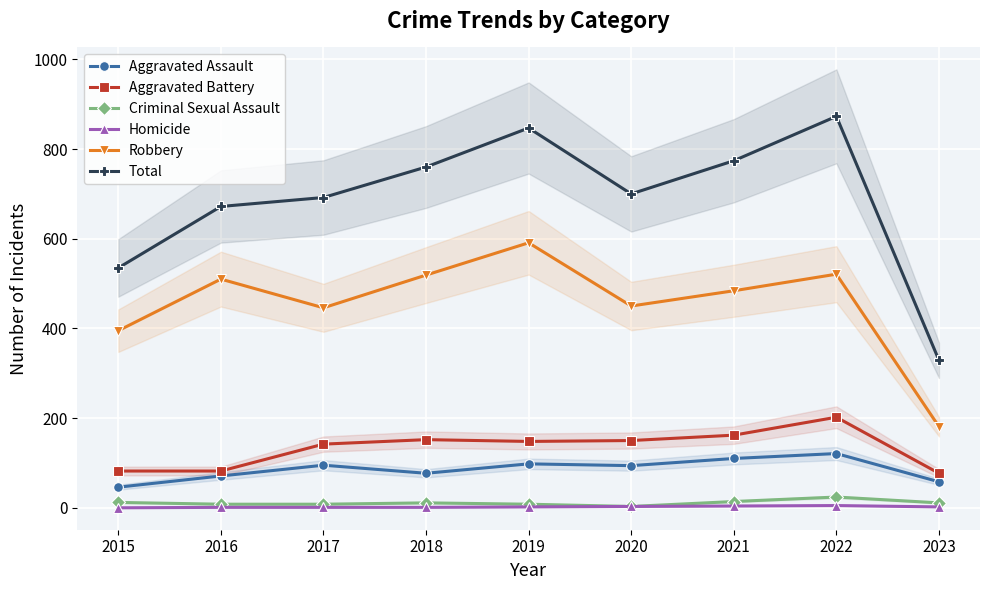

Reading left to right, what are all the values shown in this chart?

Aggravated Assault: 46	71	95	77	98	94	110	121	58
Aggravated Battery: 82	82	142	152	148	150	162	202	77
Criminal Sexual Assault: 12	8	8	11	8	3	14	24	11
Homicide: 0	1	1	1	2	3	4	5	2
Robbery: 395	510	446	519	591	450	484	521	181
Total: 535	672	692	760	847	700	774	873	329